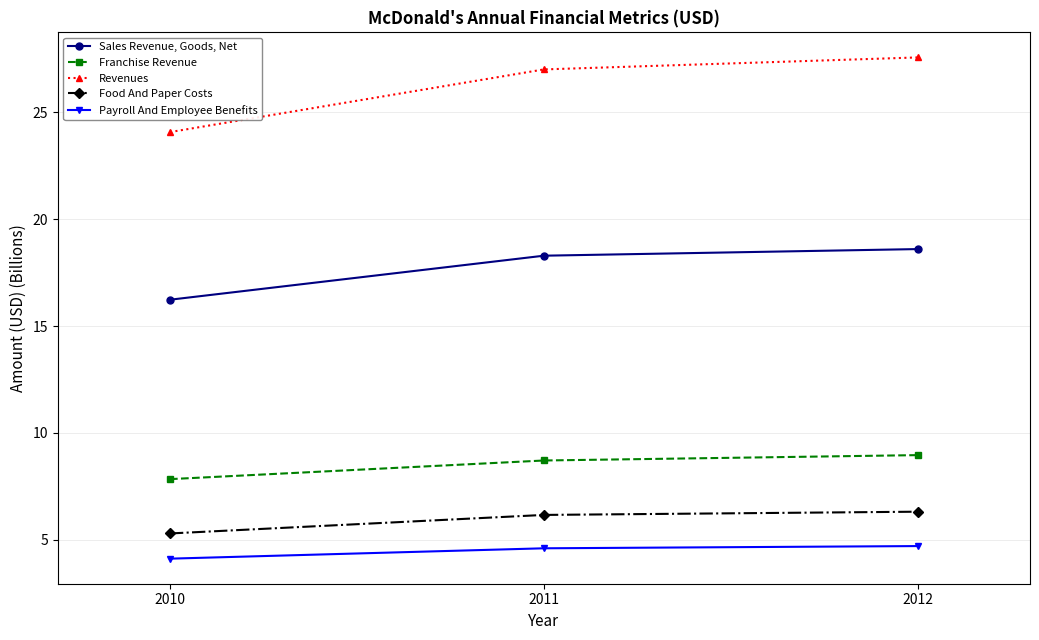

Reading right to left, what are all the values shown in this chart?

Sales Revenue, Goods, Net: 18.6	18.3	16.2
Franchise Revenue: 9.0	8.7	7.8
Revenues: 27.6	27.0	24.1
Food And Paper Costs: 6.3	6.2	5.3
Payroll And Employee Benefits: 4.7	4.6	4.1